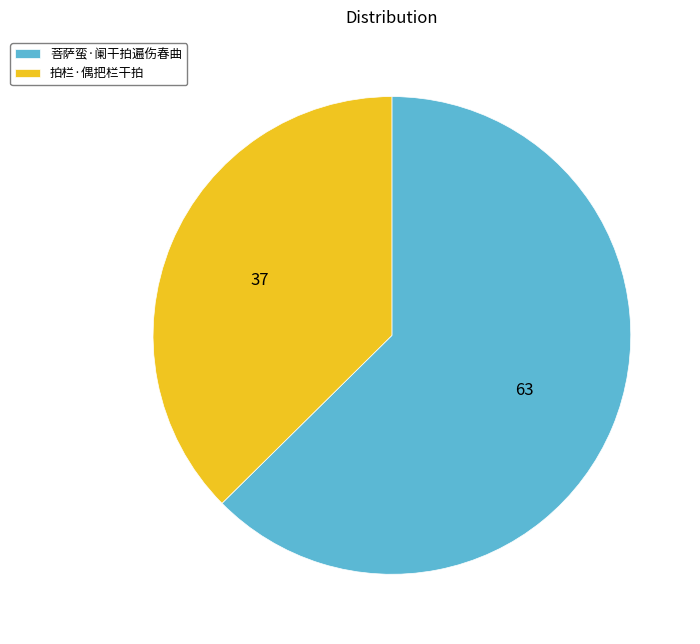

Does 拍栏·偶把栏干拍 account for over 50% of the chart?

No